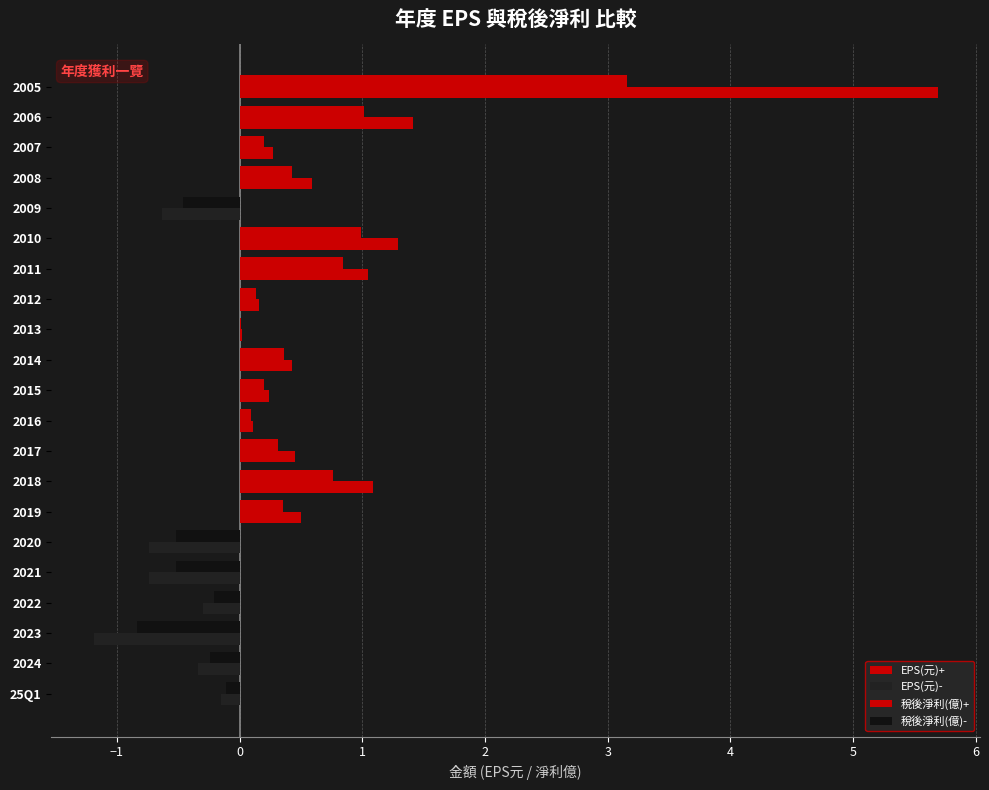

How many categories are shown in the chart?

21